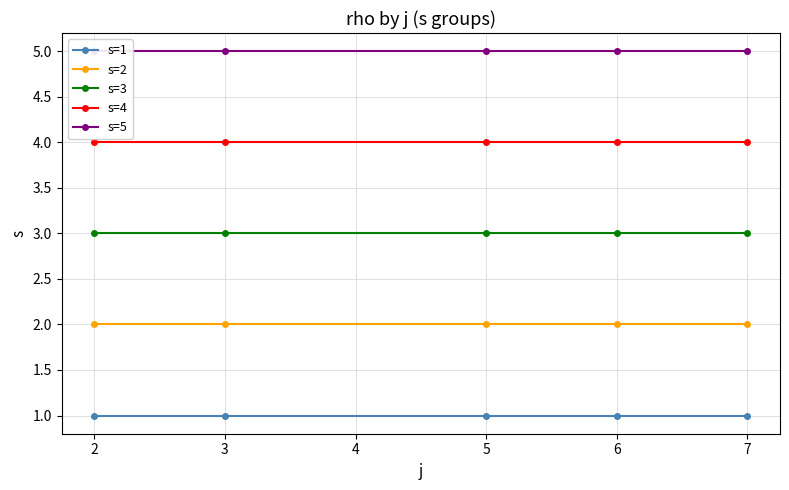

Is the value of s=2 at 6 greater than the value of s=1 at 5?

Yes